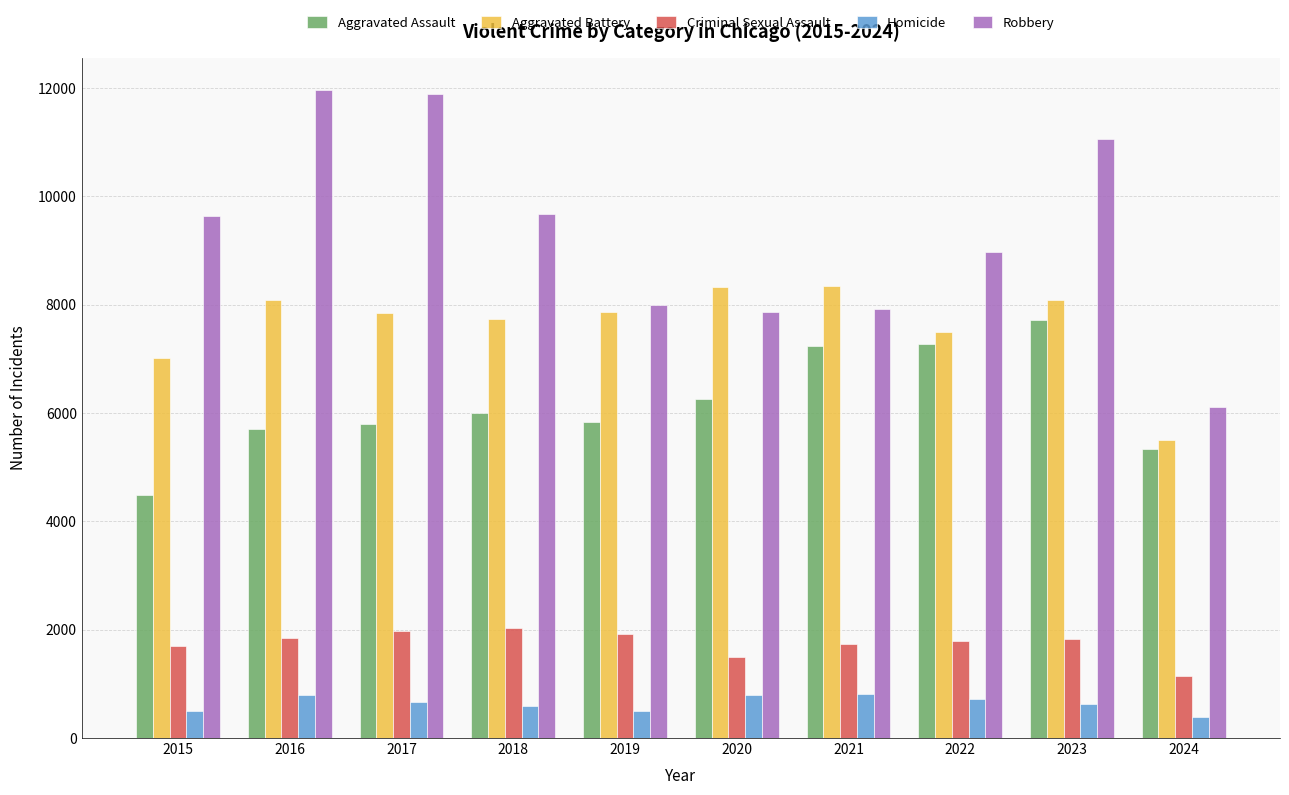

Which series has the largest range (max minus min)?

Robbery